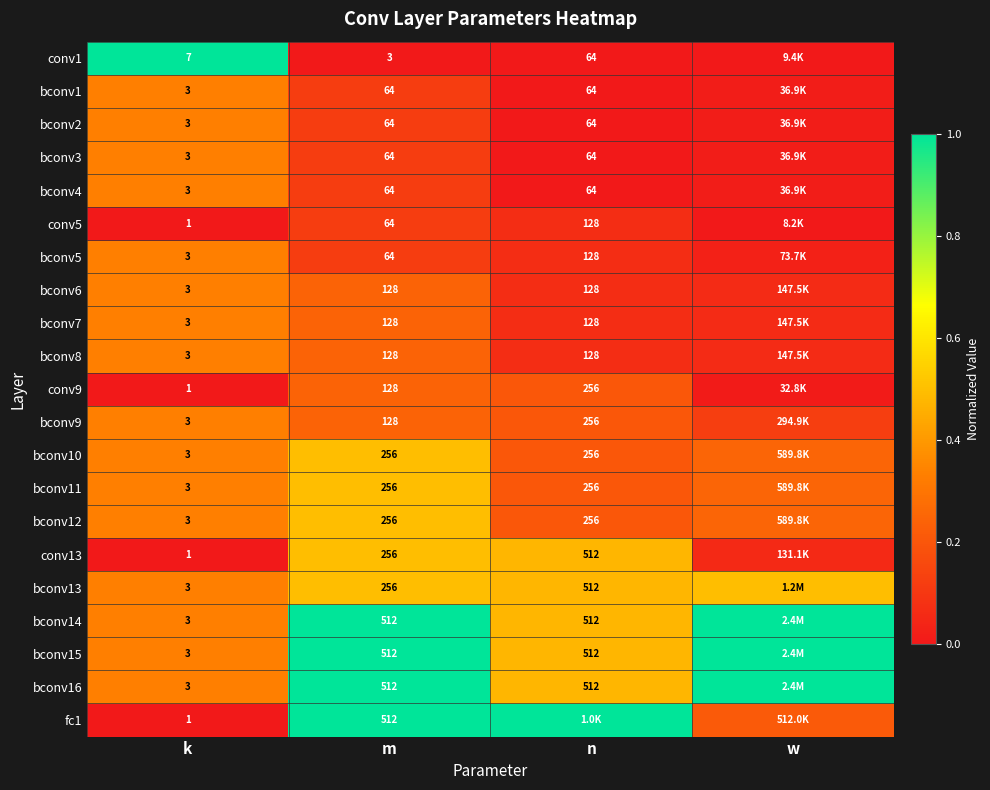

Is the value of bconv14 at k greater than the value of bconv3 at n?

No